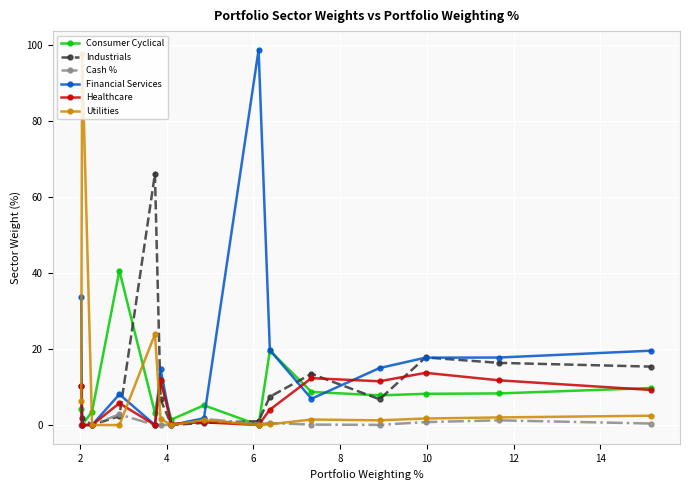

What is the difference between the maximum and minimum values in the Utilities series?

97.8